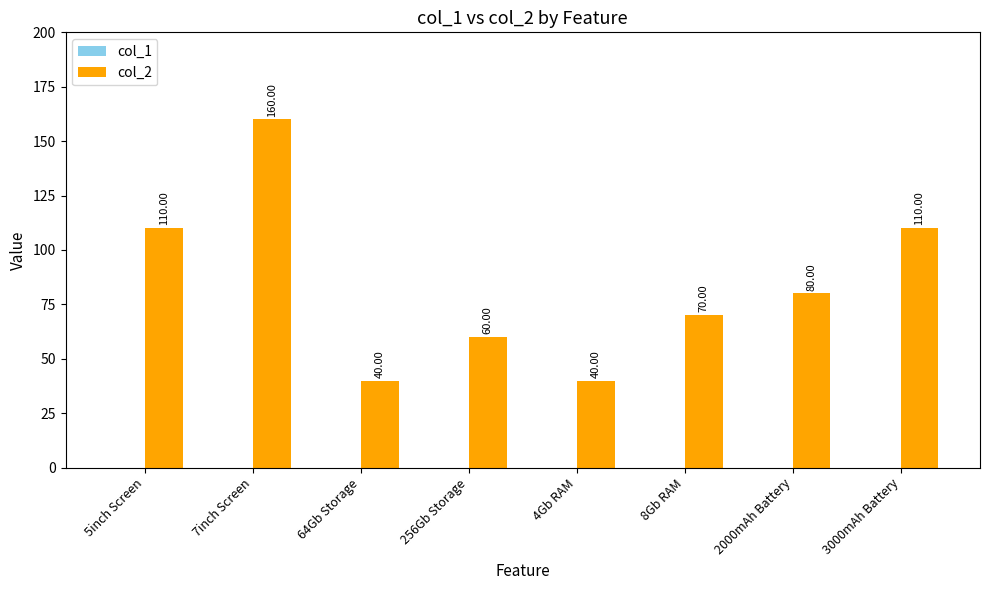

What is the sum of the values at 5inch Screen and 4Gb RAM?

150